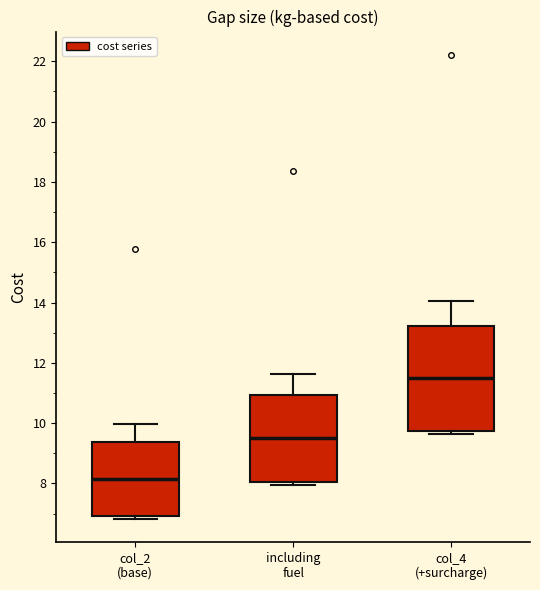

Reading left to right, transcribe this box plot: for each box, give where its median line is, the range the box spans, and where its two whiskers end, as read against the y-axis. The values are not printed on the chart, so give them approximately, as read against the axis.

col_2 (base): median 8.2, box 7.0 to 9.4, whiskers 6.8 to 10.0
including fuel: median 9.4, box 8.0 to 11.0, whiskers 8.0 (just below the box's lower edge) to 11.6
col_4 (+surcharge): median 11.4, box 9.8 to 13.2, whiskers 9.6 to 14.0